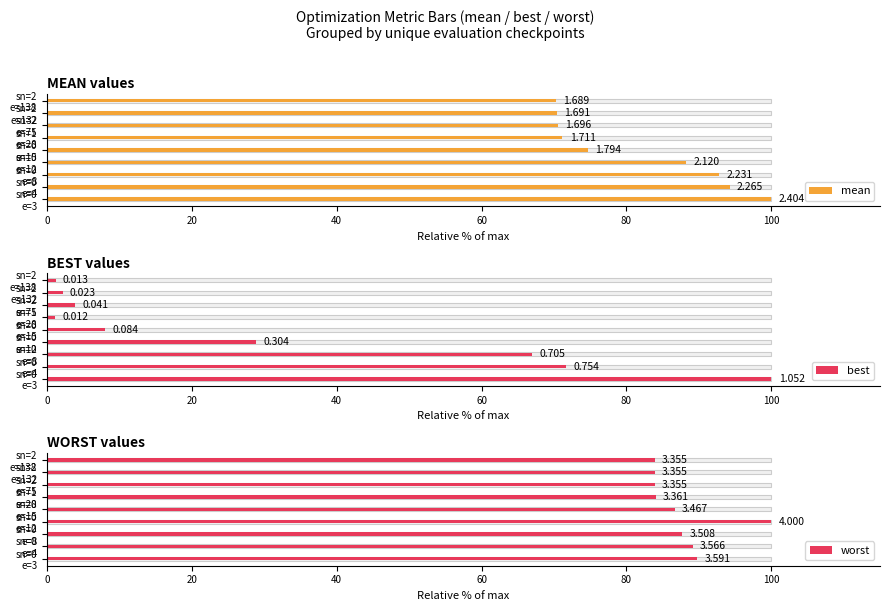

Between sn=0 e=8 and sn=2 e=75, which series saw the biggest shift?

best